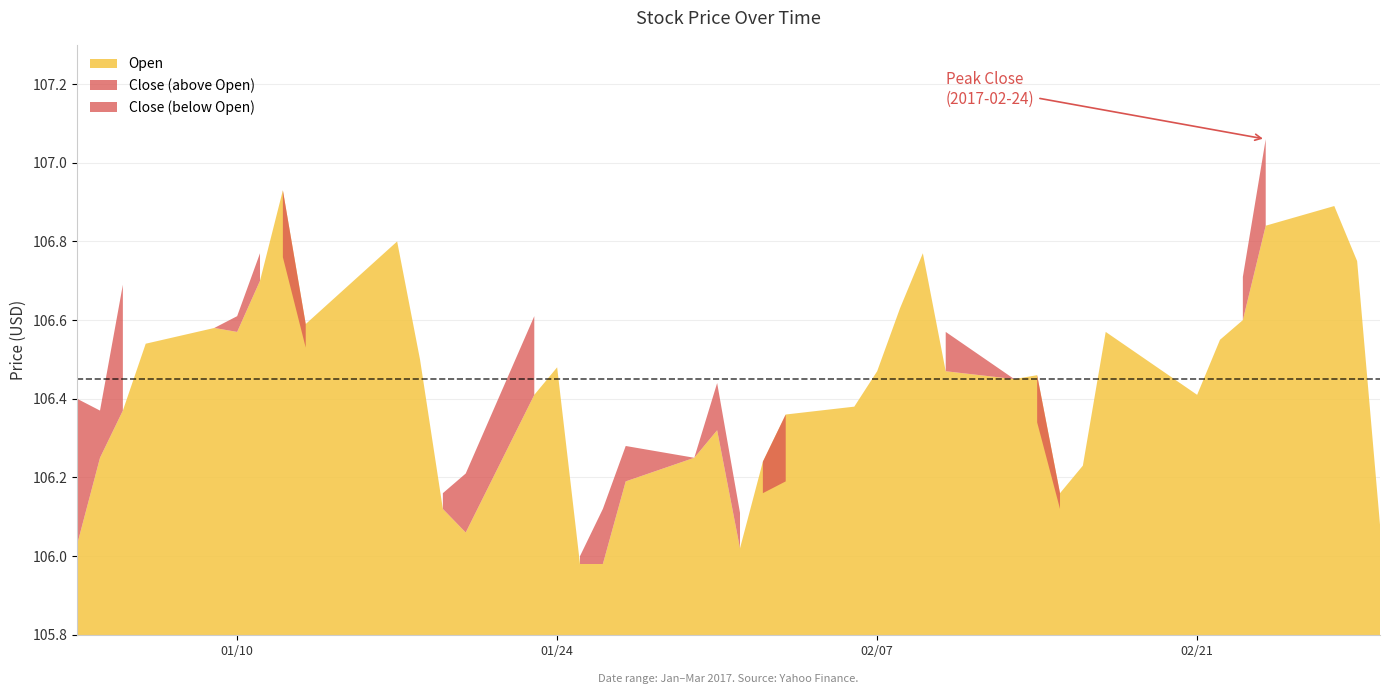

Is it true that Close equals 152.9 at 2017-01-05?

False